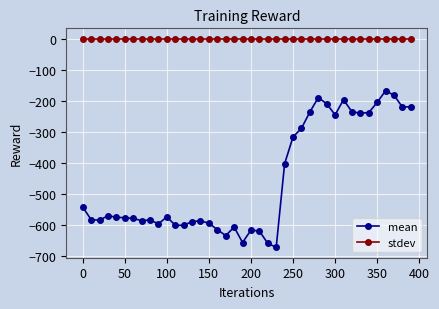

True or false: stdev and mean cross at least once.

False